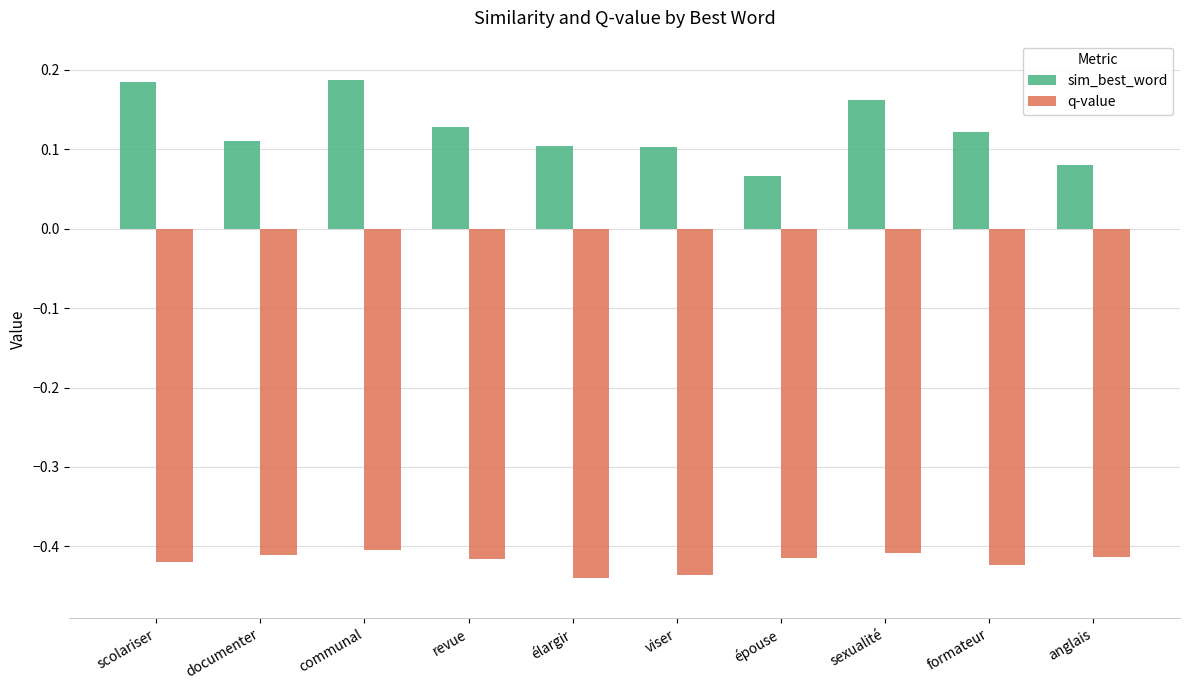

How many bars are there in each group?

2